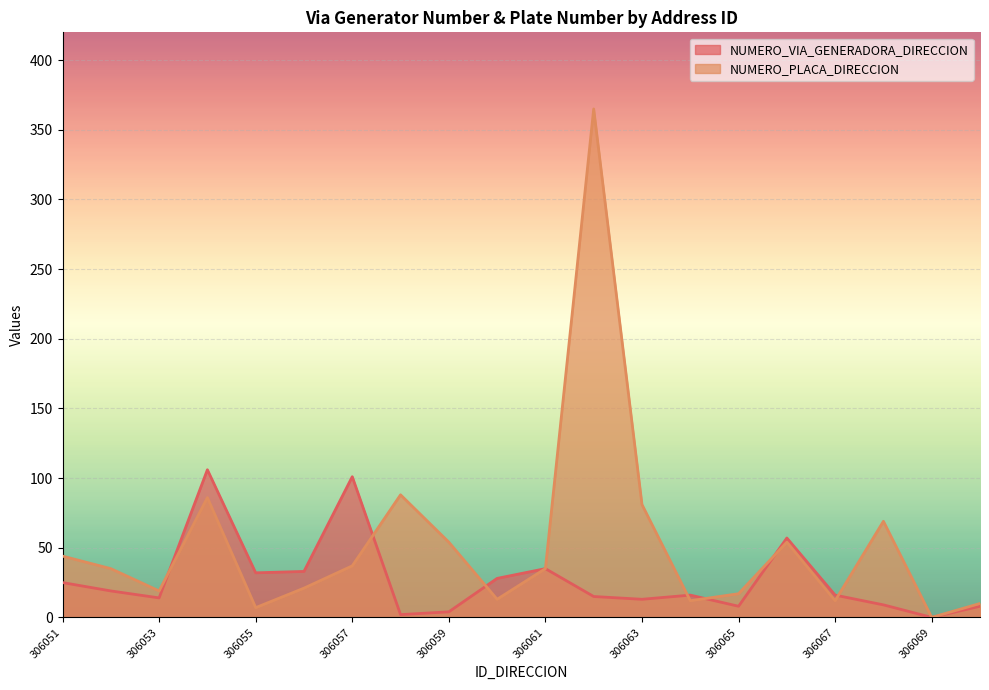

Reading left to right, transcribe all the data shown in this chart.

NUMERO_VIA_GENERADORA_DIRECCION: 306051=25	306052=19	306053=14	306054=106	306055=32	306056=33	306057=101	306058=2	306059=4	306060=28	306061=35	306062=15	306063=13	306064=16	306065=8	306066=57	306067=16	306068=9	306069=0	306070=8
NUMERO_PLACA_DIRECCION: 306051=44	306052=35	306053=19	306054=86	306055=7	306056=21	306057=37	306058=88	306059=54	306060=13	306061=35	306062=365	306063=81	306064=12	306065=17	306066=54	306067=12	306068=69	306069=0	306070=10